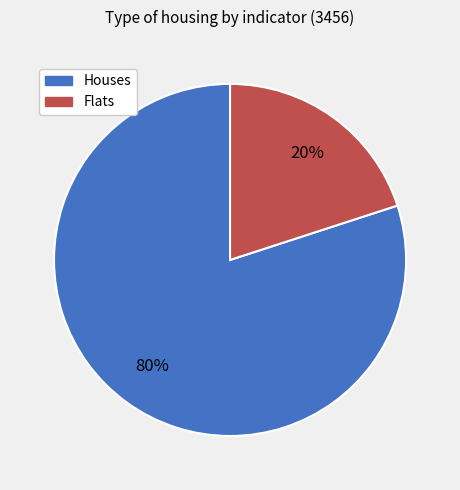

Count the number of slices in the pie.

2